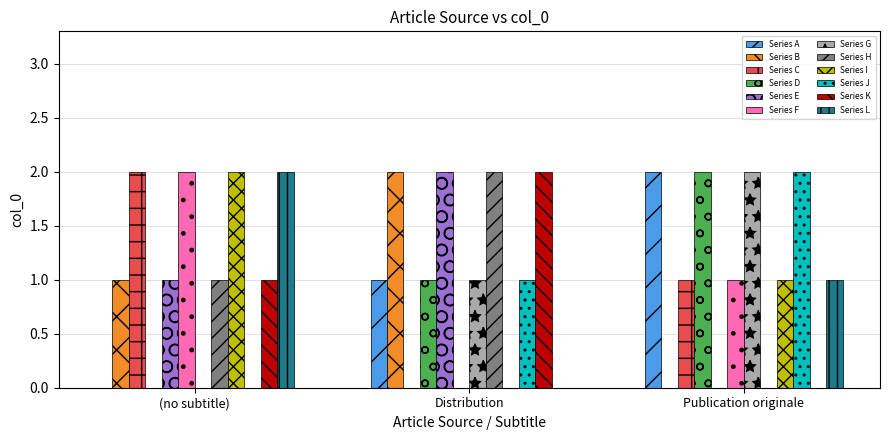

At which label does Series G reach its peak?

Publication originale